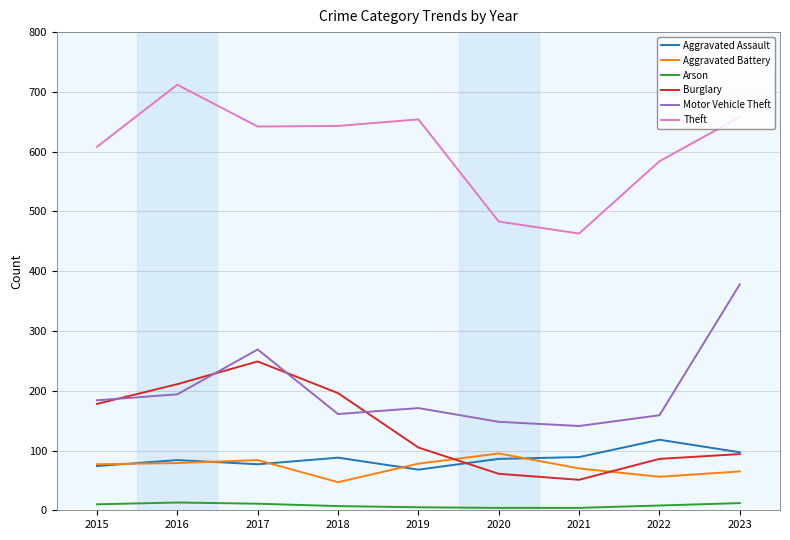

True or false: Motor Vehicle Theft has more than 1 interior local peaks.

True